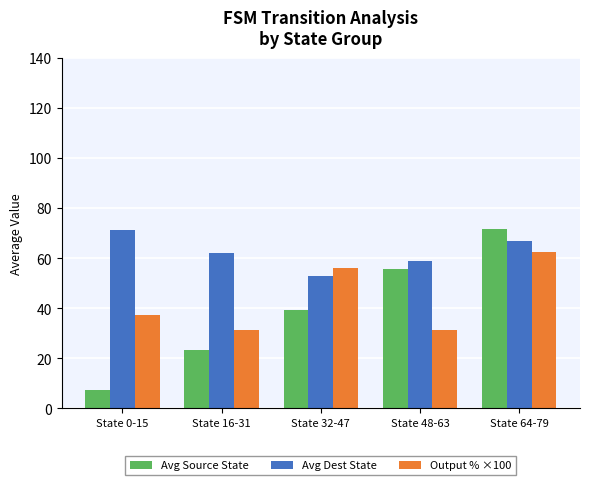

The value of Avg Dest State at State 0-15 is 71.2. True or false?

True